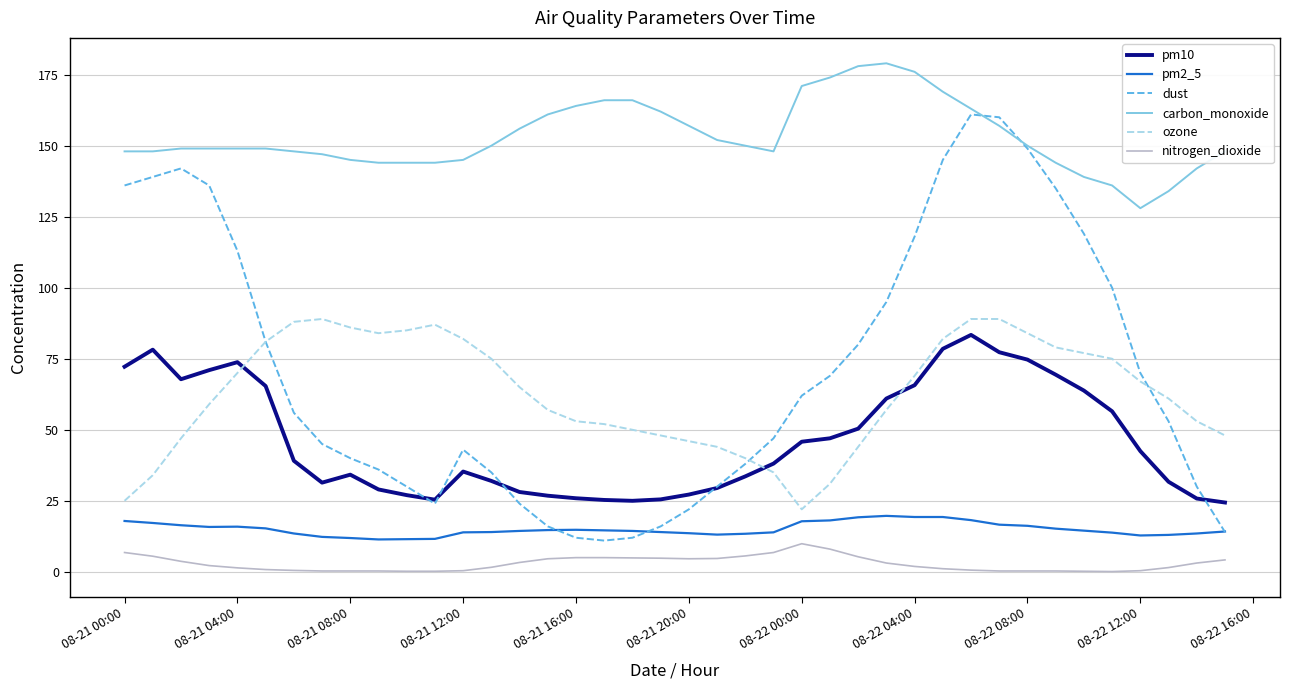

How many times do pm10 and ozone cross each other?

3